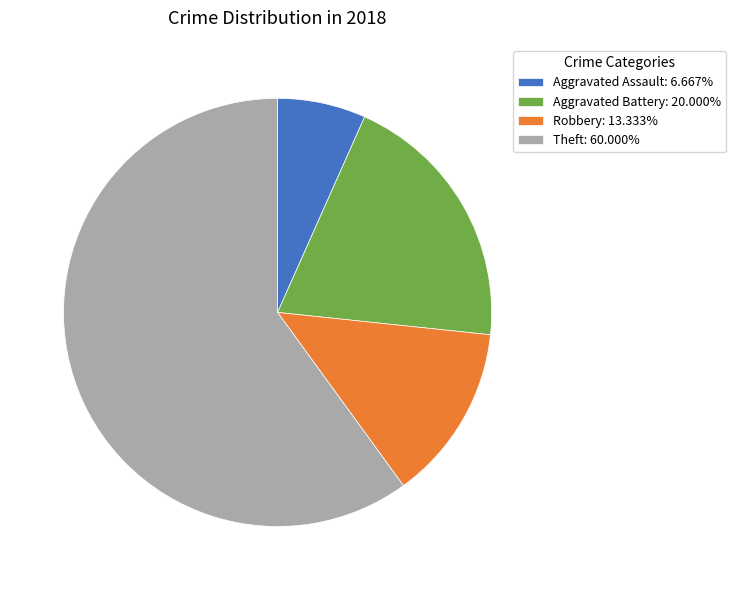

Combined, do Aggravated Battery: 20.000% and Aggravated Assault: 6.667% account for over 50%?

No